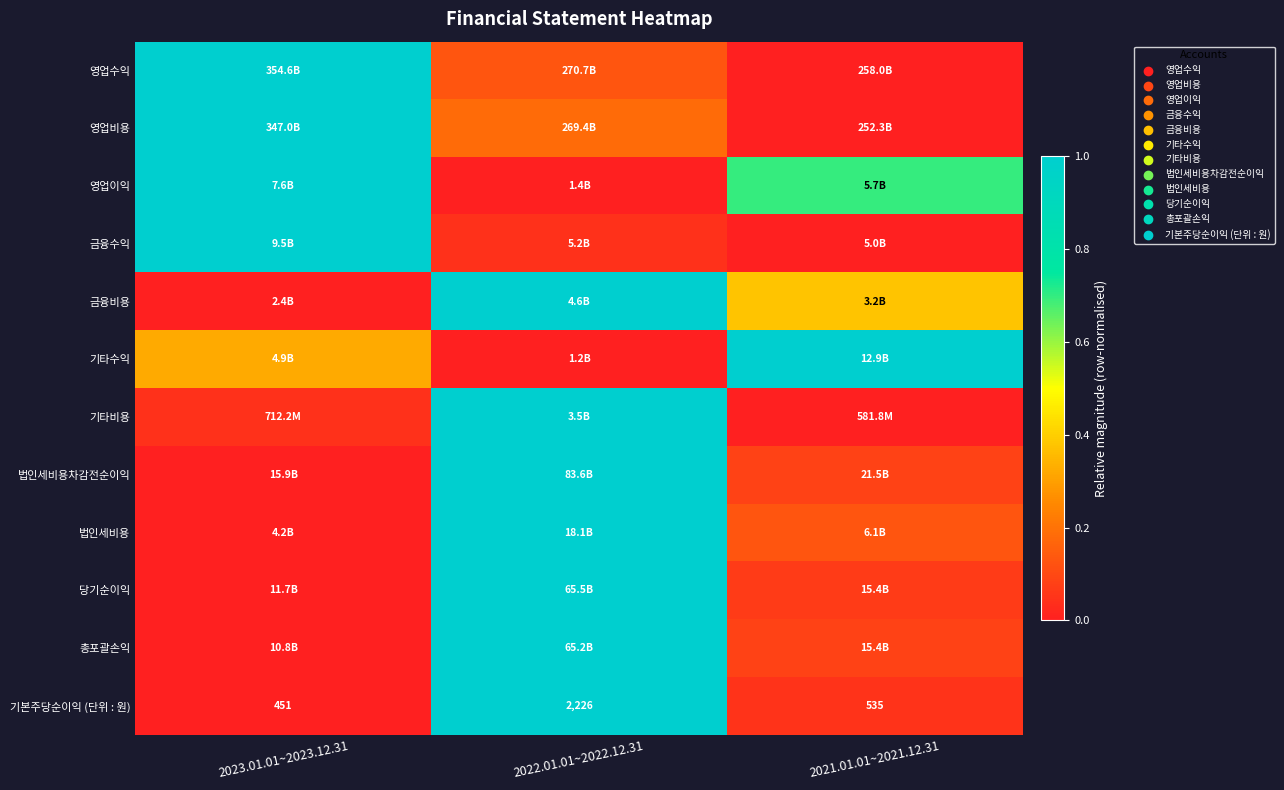

At how many categories does at least one series exceed 0?

3